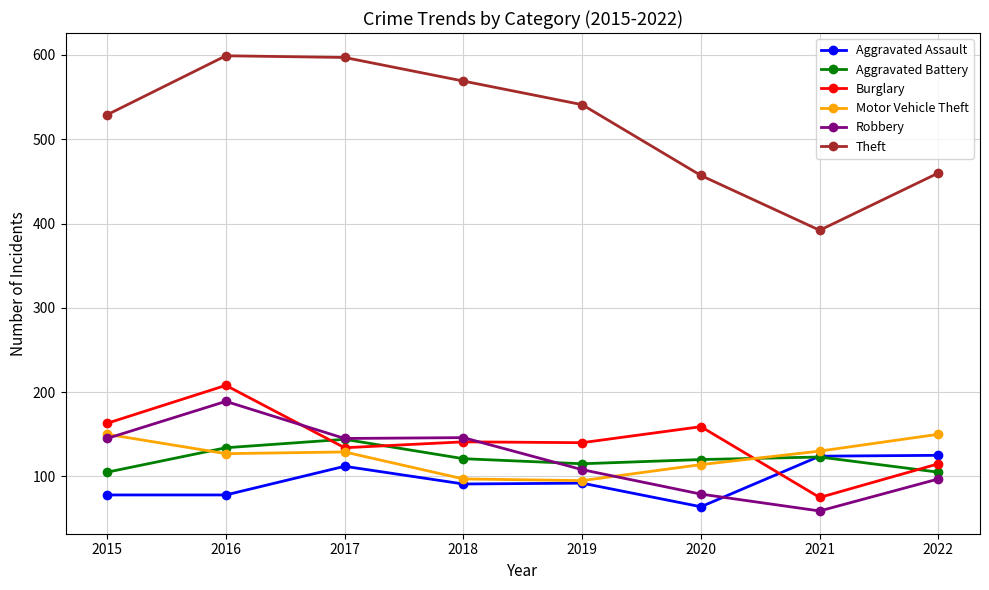

Where is the first local minimum for Burglary?

2017